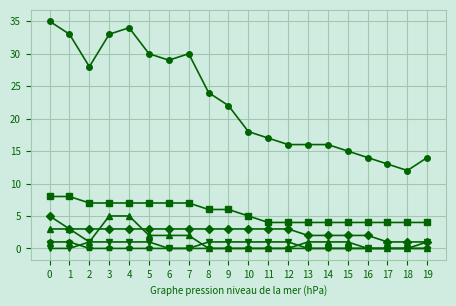

True or false: GE has a value of 0 at 14.

False